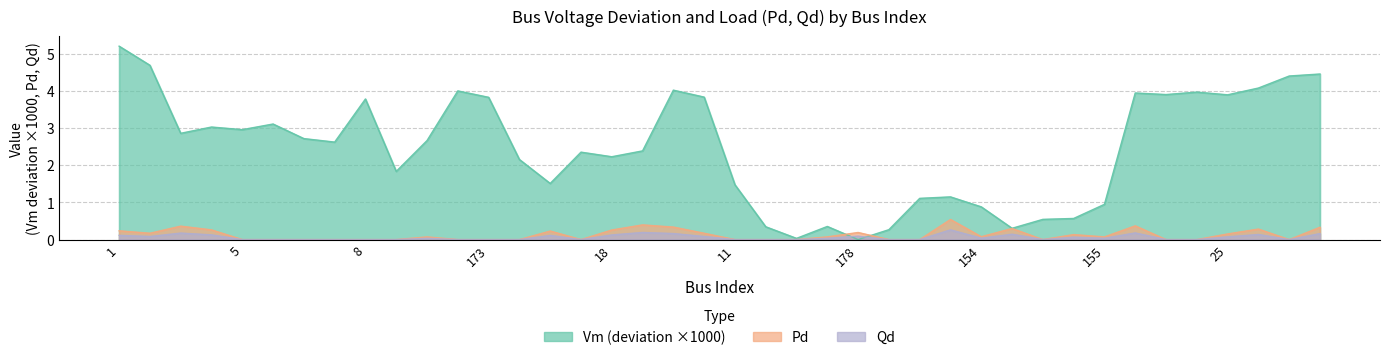

After their last crossing, which series has the higher values: Vm or Qd?

Vm